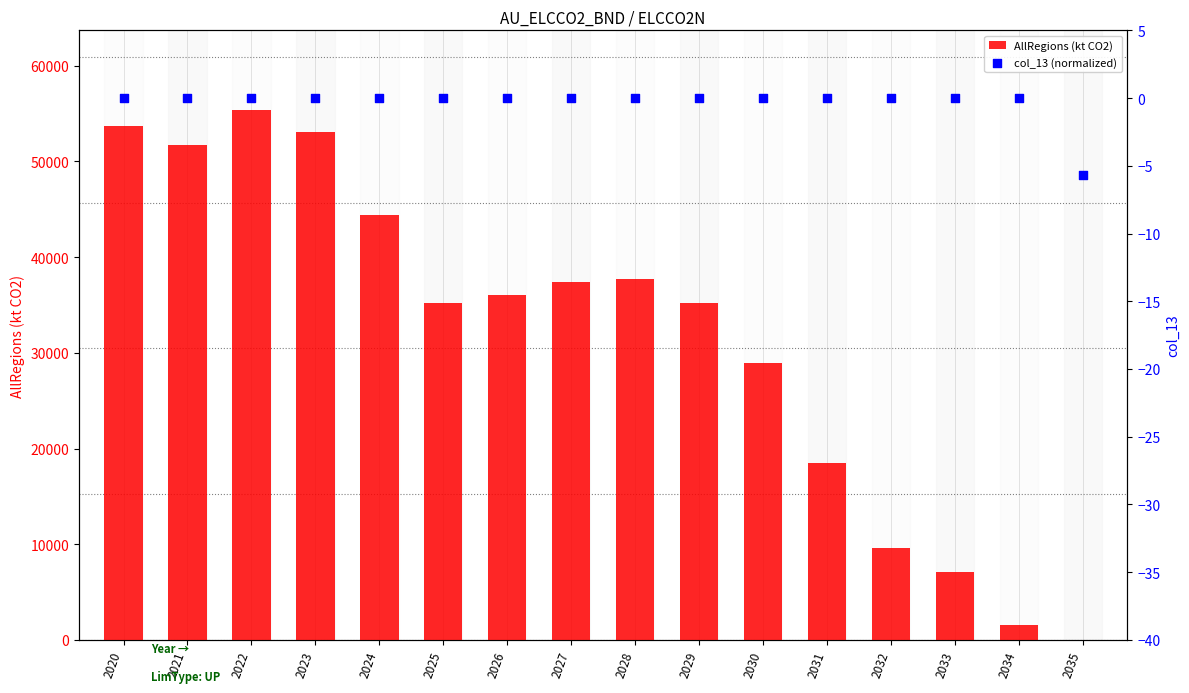

At how many categories does at least one series exceed 34565?

10